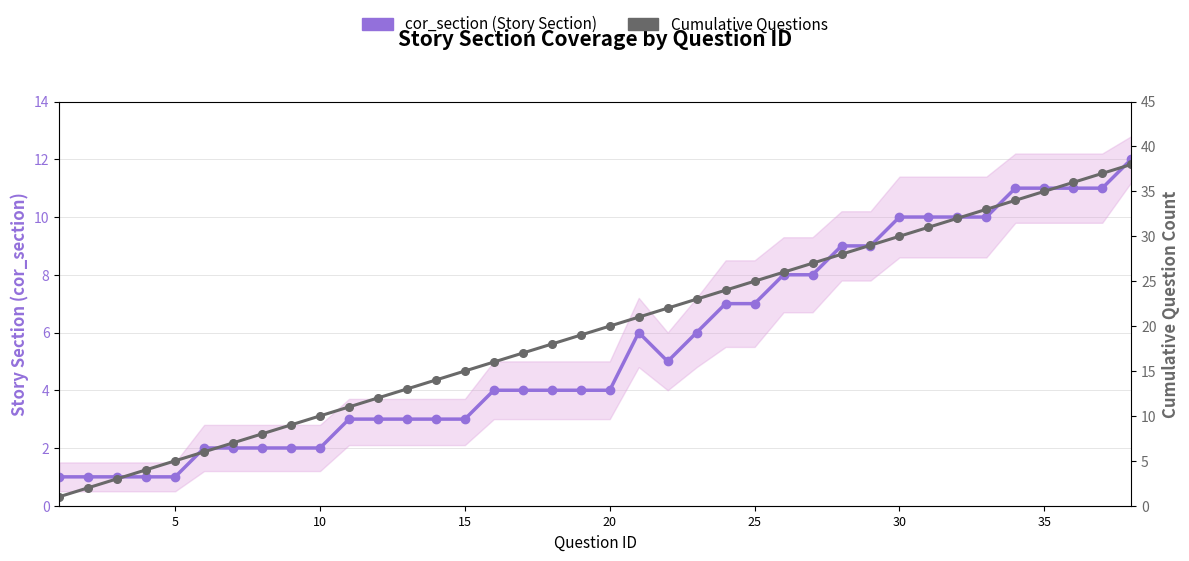

Rank the series by their maximum value, from lowest to highest.

cor_section (Story Section), Cumulative Questions